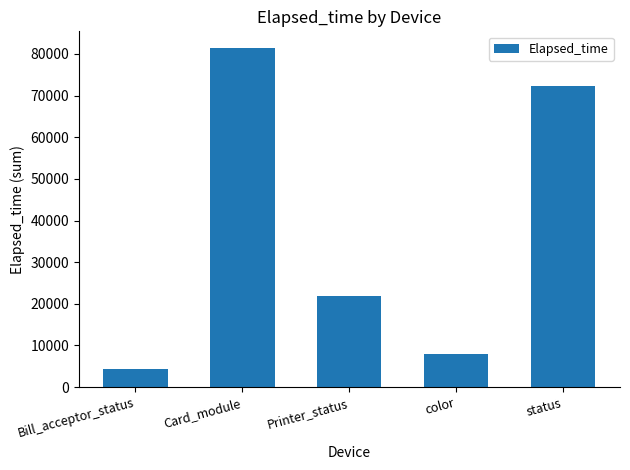

Reading right to left, what are all the values shown in this chart?

72198	7891	21765	81363	4383